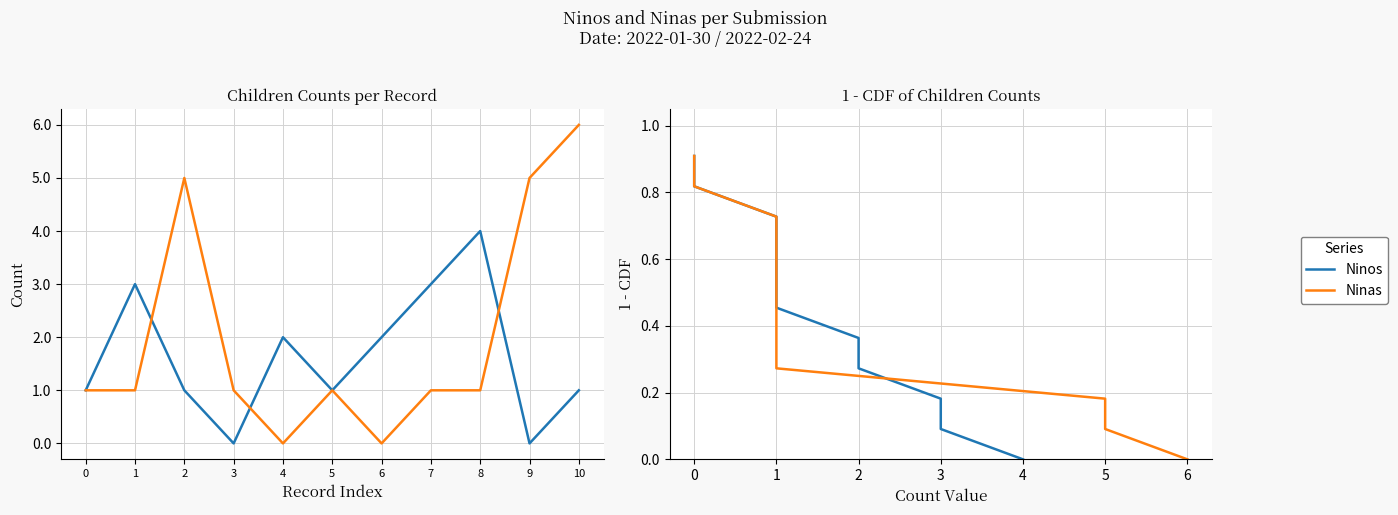

Count the number of categories in the chart.

11